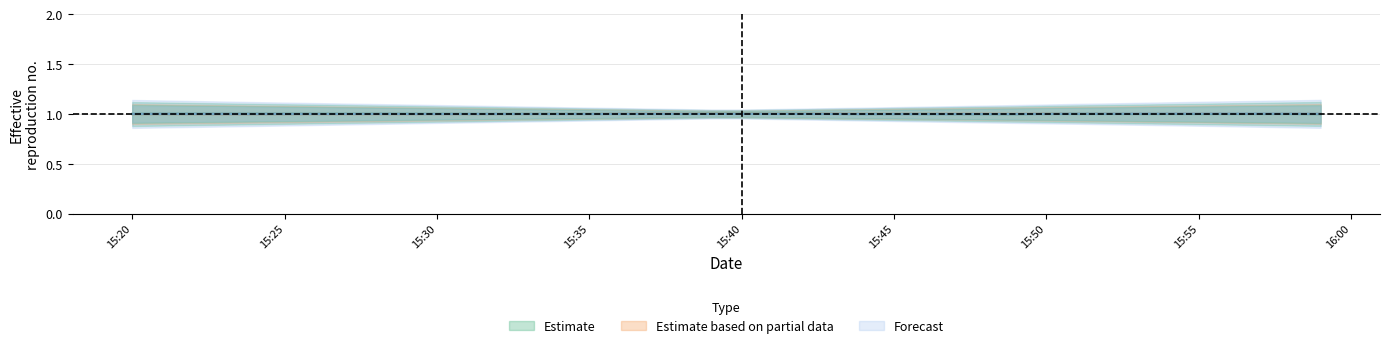

How many categories are shown in the chart?

40